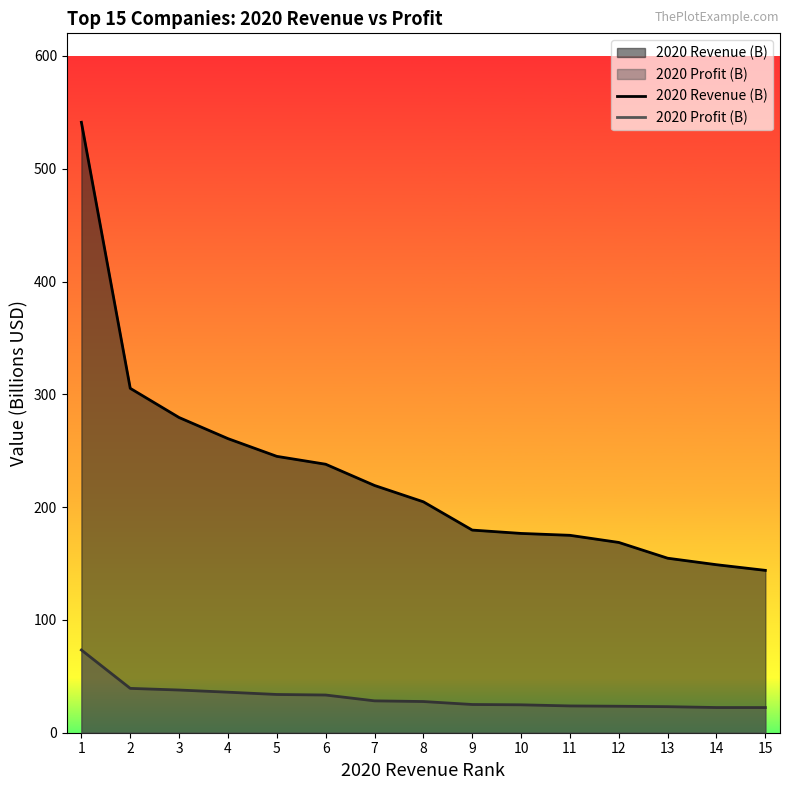

Between 11 and 12, which is larger?

11